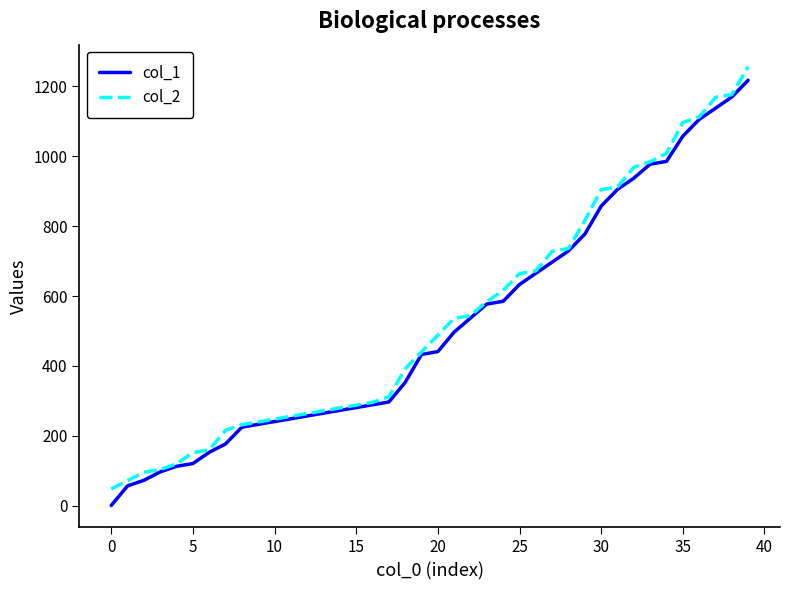

What is the highest value of the col_2 series?

1256